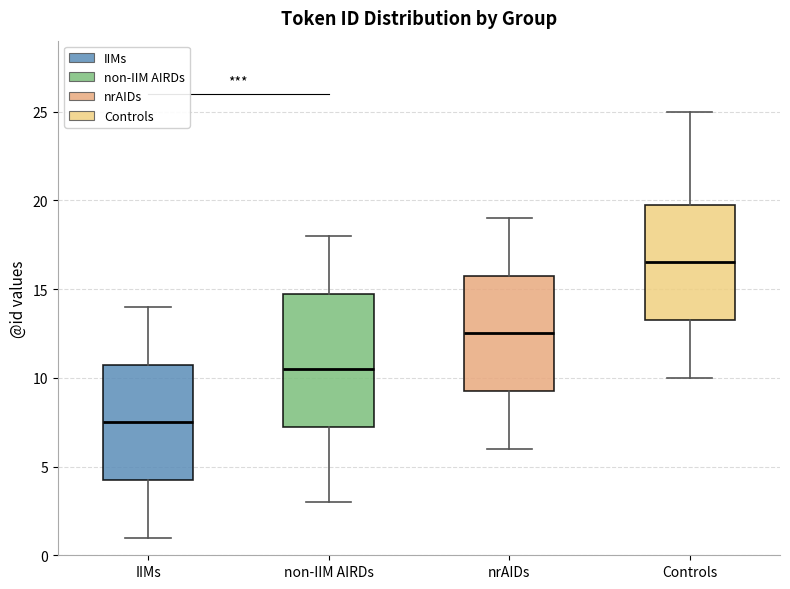

Reading left to right, transcribe this box plot: for each box, give where its median line is, the range the box spans, and where its two whiskers end, as read against the y-axis. The values are not printed on the chart, so give them approximately, as read against the axis.

IIMs: median 7.5, box 4.5 to 11.0, whiskers 1.0 to 14.0
non-IIM AIRDs: median 10.5, box 7.5 to 15.0, whiskers 3.0 to 18.0
nrAIDs: median 12.5, box 9.5 to 16.0, whiskers 6.0 to 19.0
Controls: median 16.5, box 13.5 to 20.0, whiskers 10.0 to 25.0